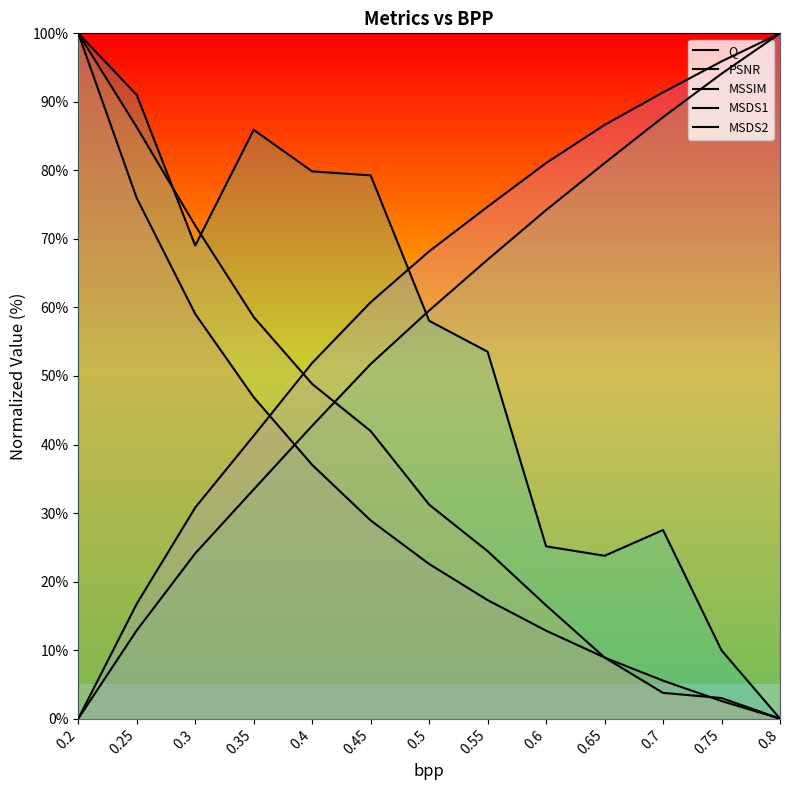

What are all the series names shown in the legend?

Q, PSNR, MSSIM, MSDS1, MSDS2